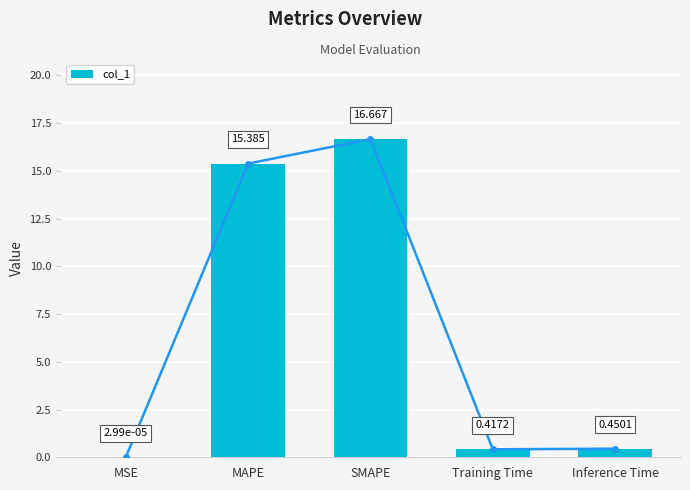

List the labels in order of value, smallest first.

MSE, Training Time, Inference Time, MAPE, SMAPE